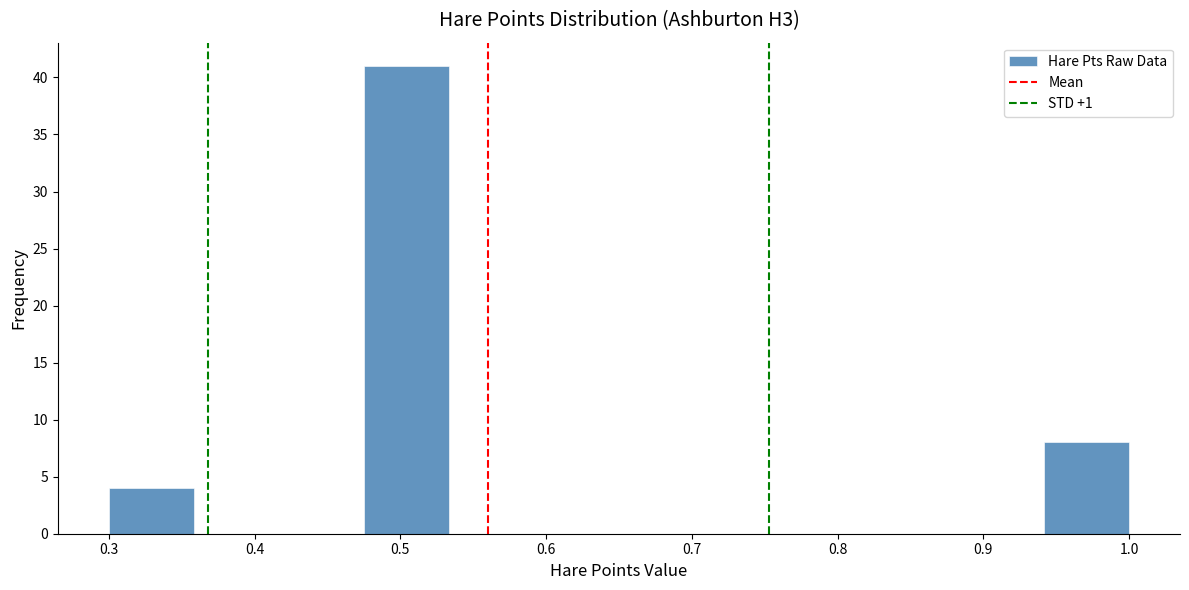

Reading left to right, transcribe this chart: for each bar, give the range it covers on the x-axis and its height. Neither the bar edges nor the heights are printed on the chart, so give them approximately, as read against the axes.

0.30 to 0.36: 4
0.36 to 0.42: 0
0.42 to 0.48: 0
0.48 to 0.53: 41
0.53 to 0.59: 0
0.59 to 0.65: 0
0.65 to 0.71: 0
0.71 to 0.77: 0
0.77 to 0.83: 0
0.83 to 0.88: 0
0.88 to 0.94: 0
0.94 to 1.00: 8